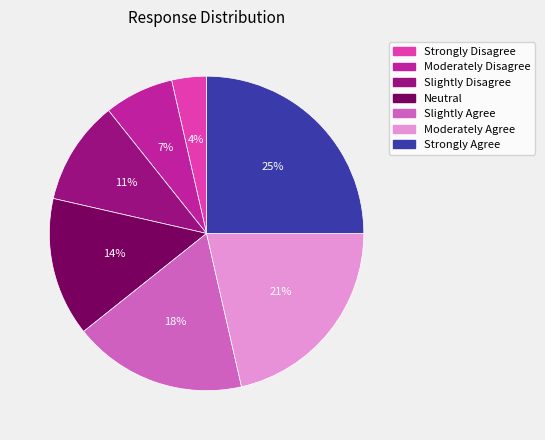

The Neutral slice represents 14% of the pie. True or false?

True